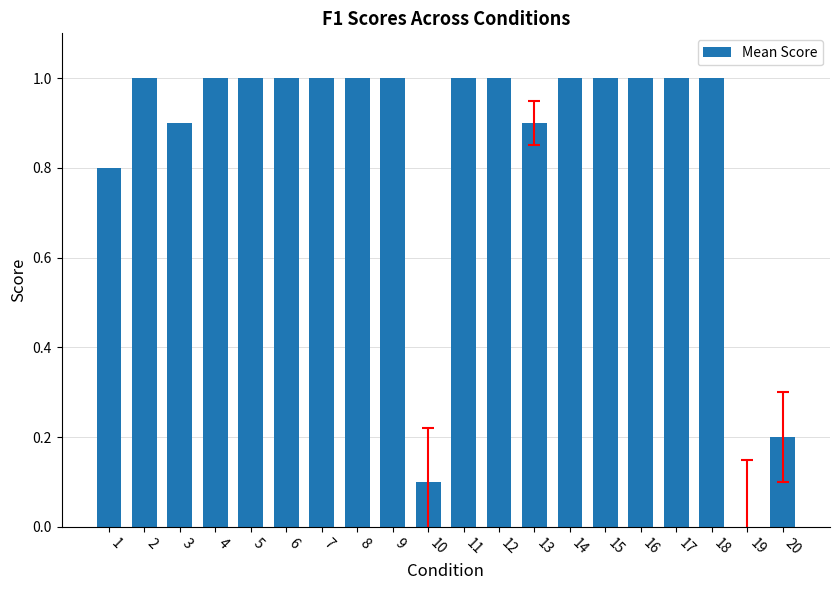

The value at 18 is 0.2. True or false?

False